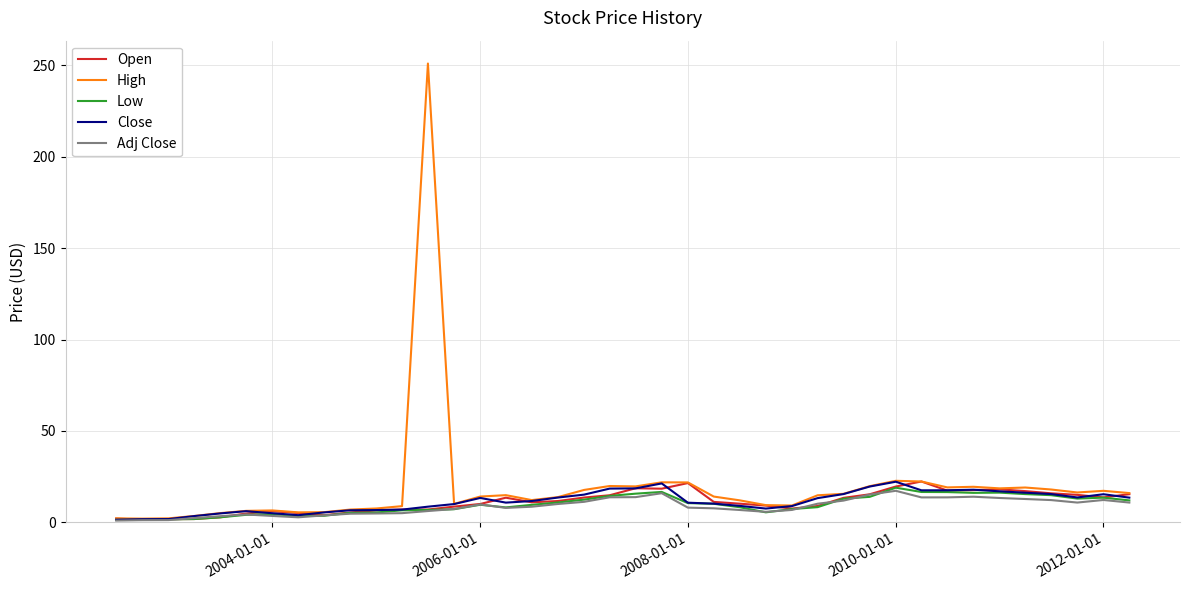

What is the greatest value displayed?

251.0